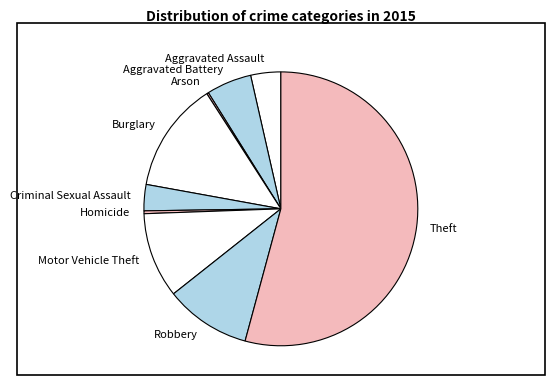

Combined, do Homicide and Burglary account for over 50%?

No